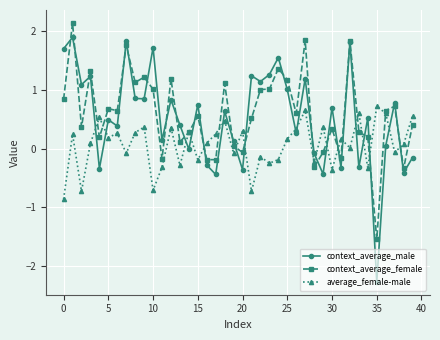

Which series has the largest range (max minus min)?

context_average_male